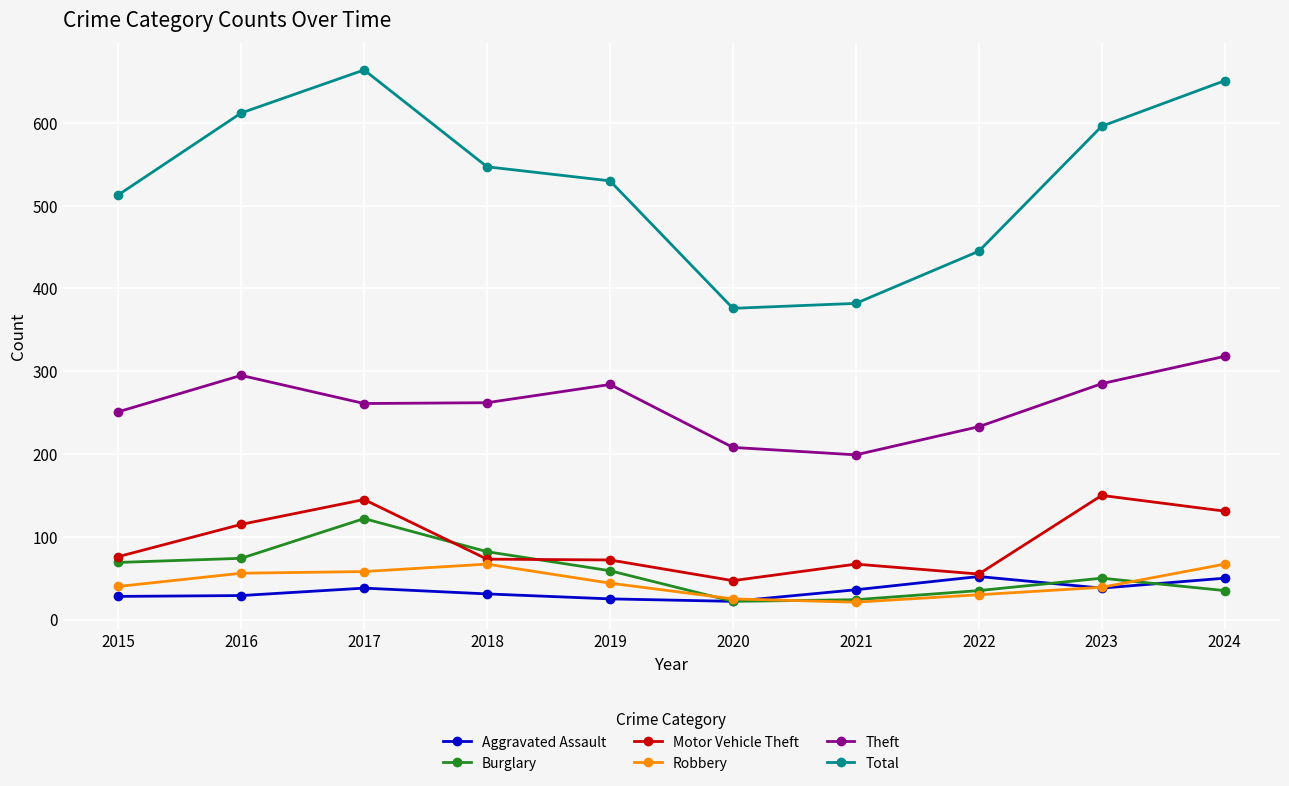

How many interior local peaks does the Theft series have?

2